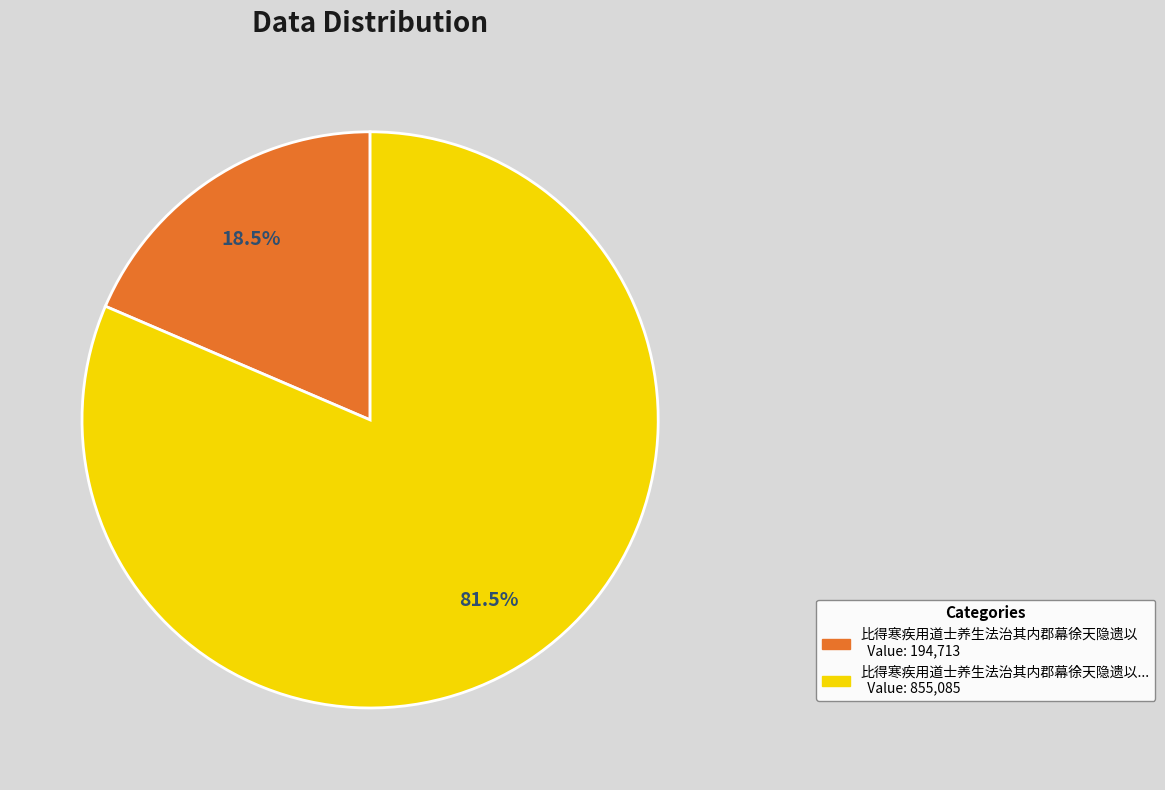

Is there a majority slice in this chart?

Yes